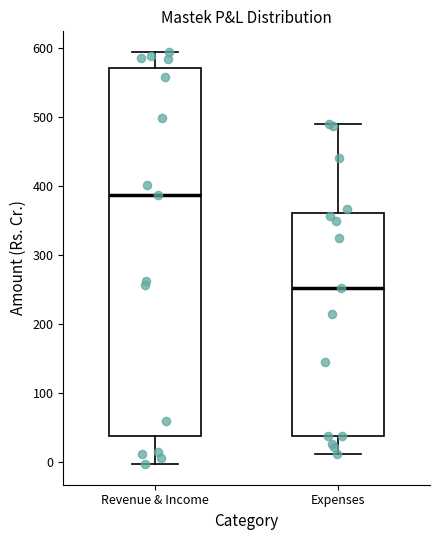

Which box is the tallest, from its lower edge to its upper edge?

Revenue & Income